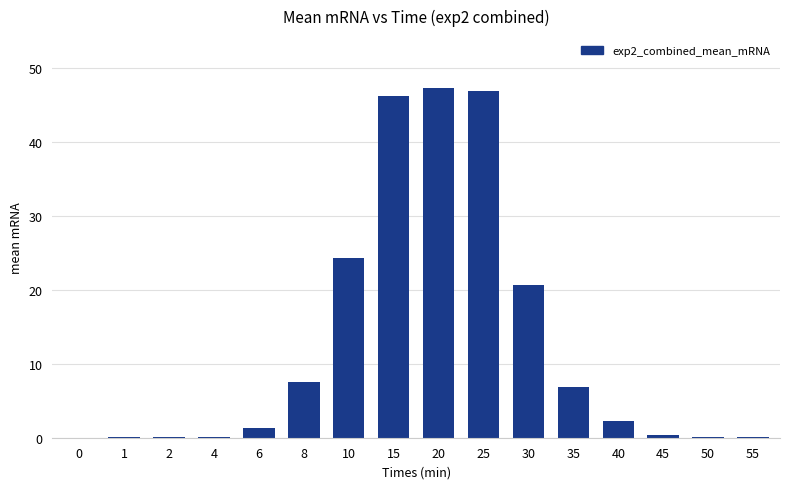

What is the sum of all values?

203.9